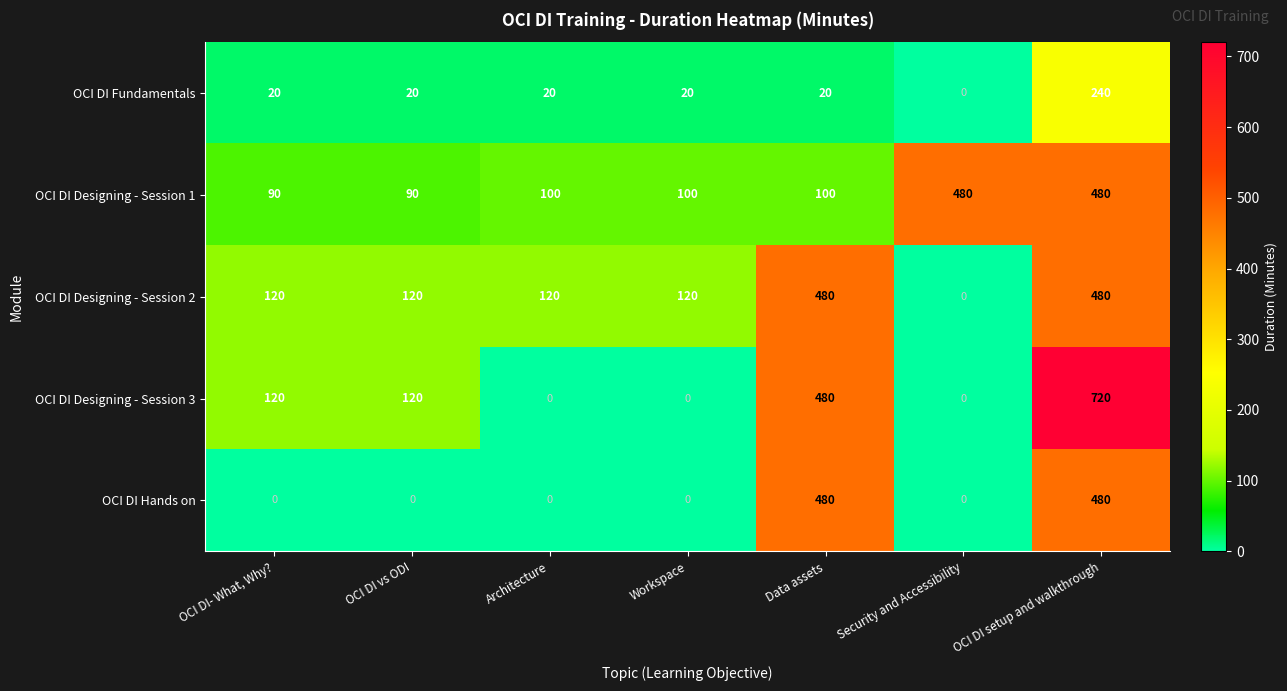

At how many categories does at least one series exceed 60?

7